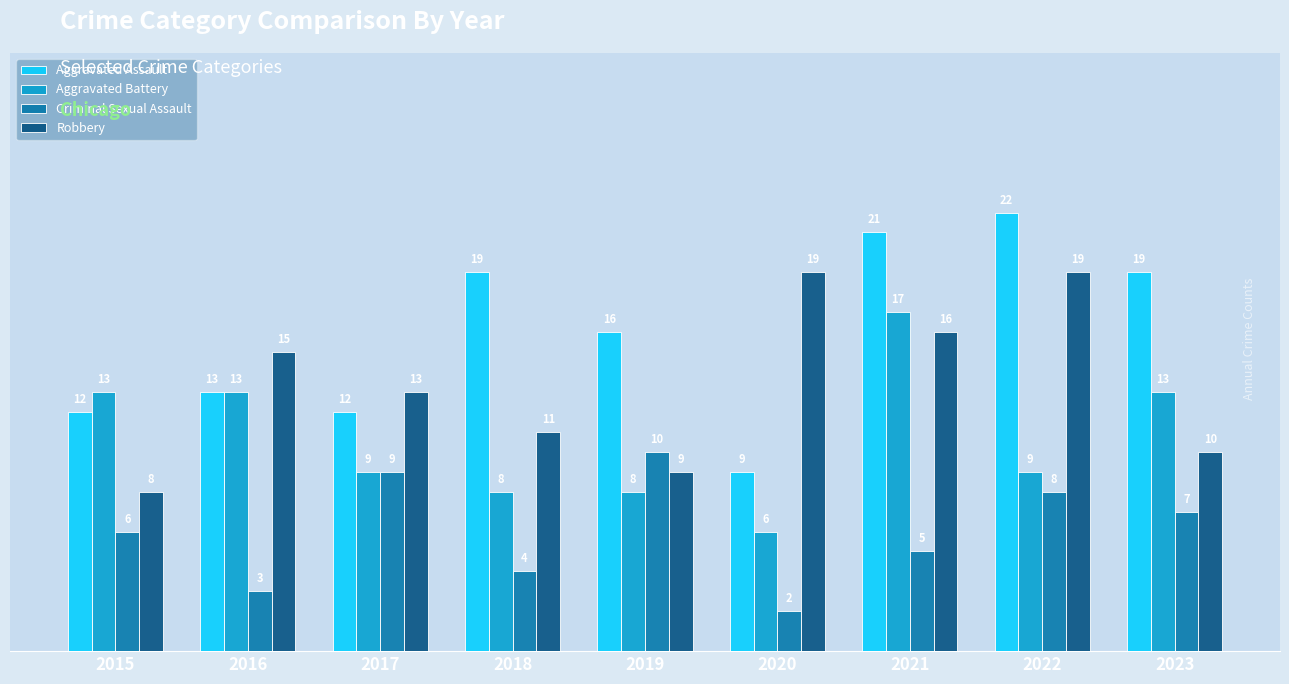

The value of Robbery at 2022 is 9. True or false?

False